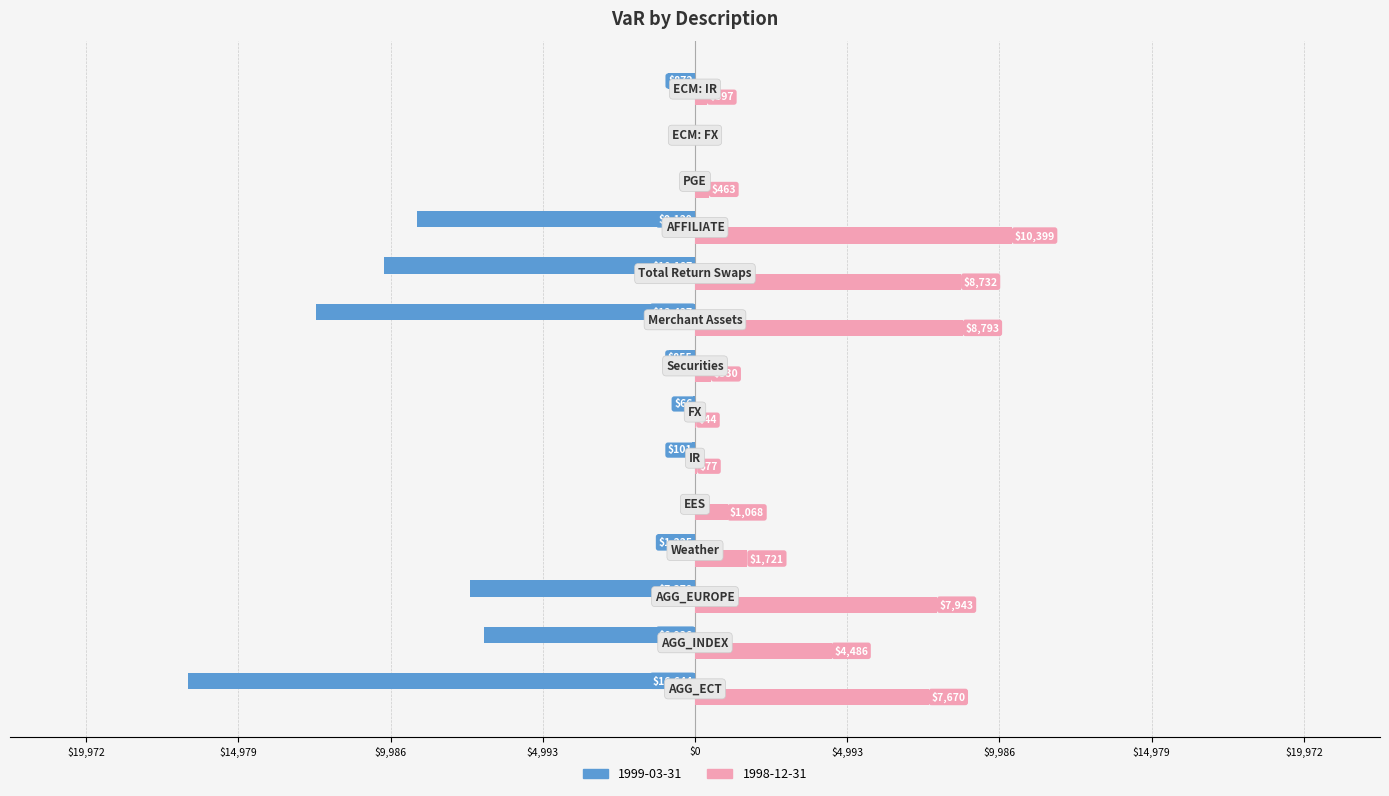

What are all the series names shown in the legend?

1999-03-31, 1998-12-31